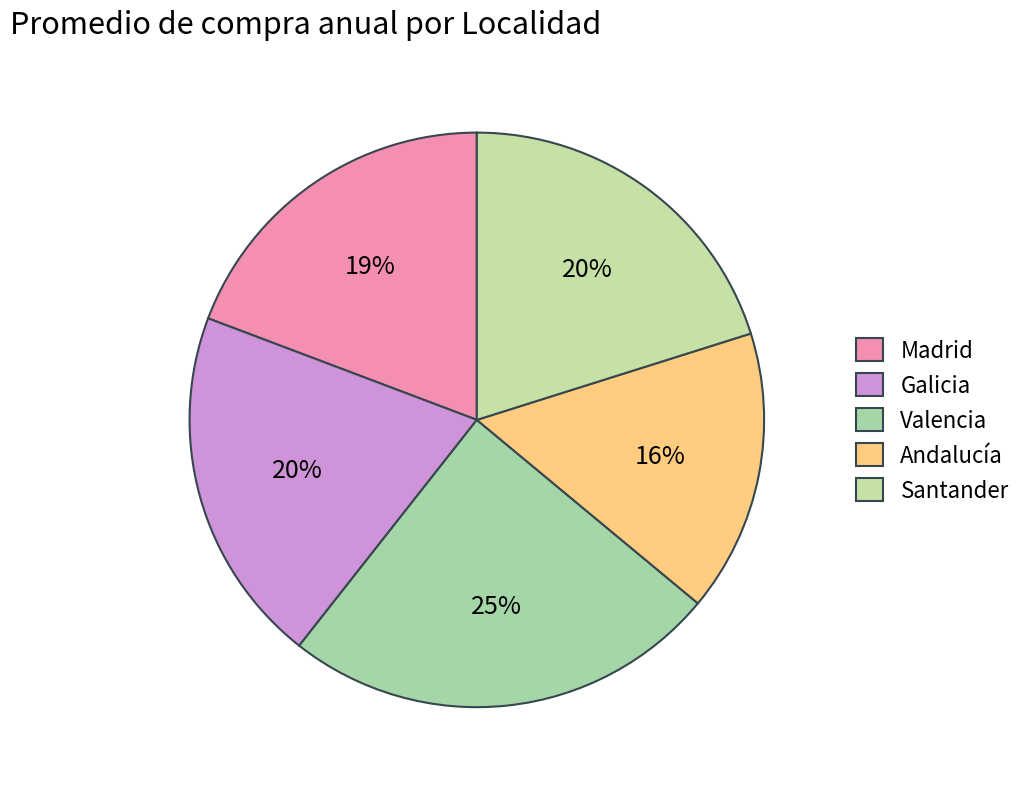

To the nearest percent, what is the combined percentage of Andalucía and Santander?

36%